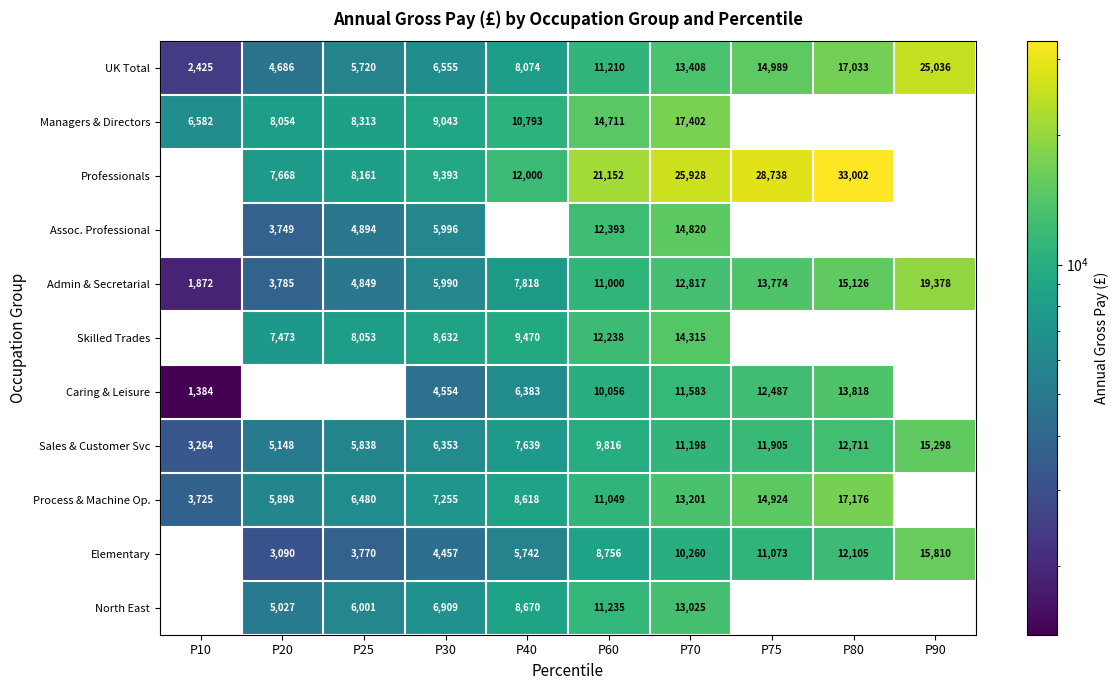

Count the number of categories in the chart.

10